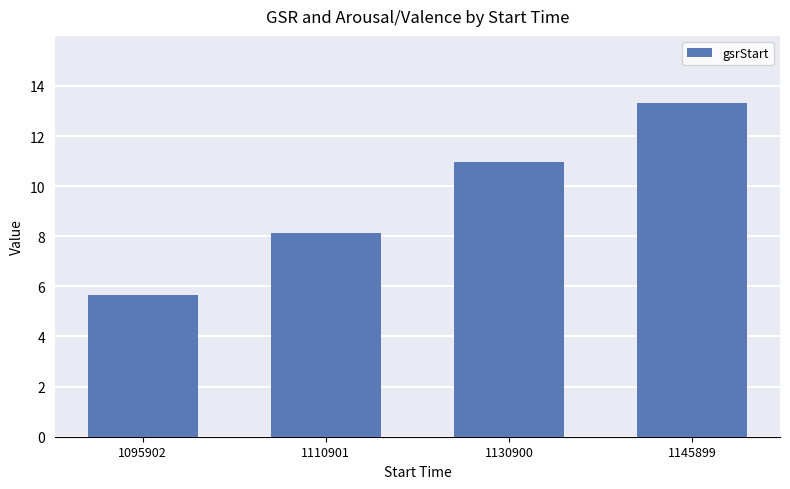

Are the bars horizontal?

No